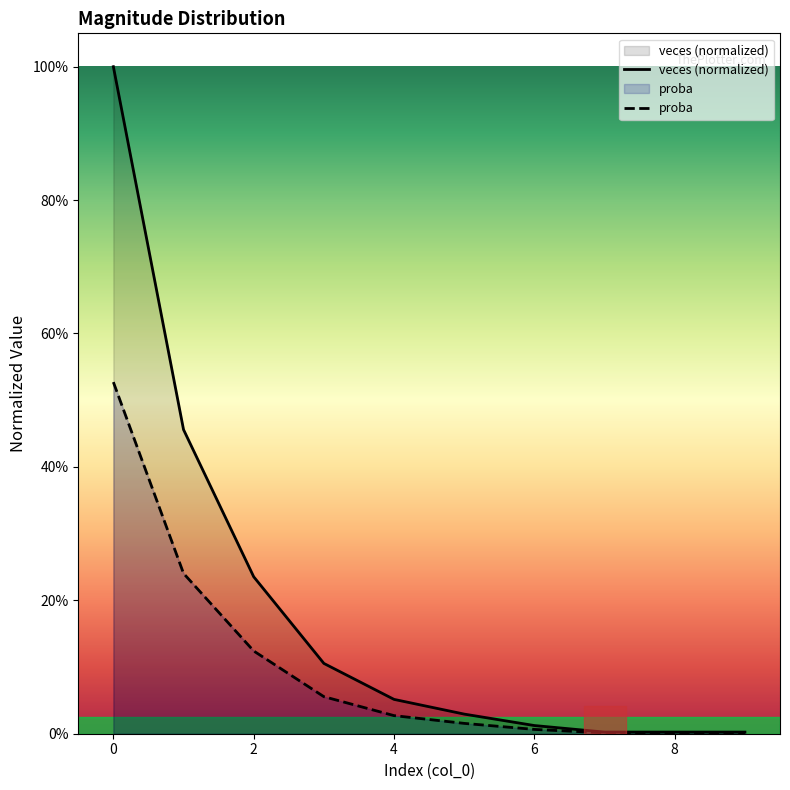

Is the value of proba at 0 greater than the value of veces (normalized) at 8?

Yes